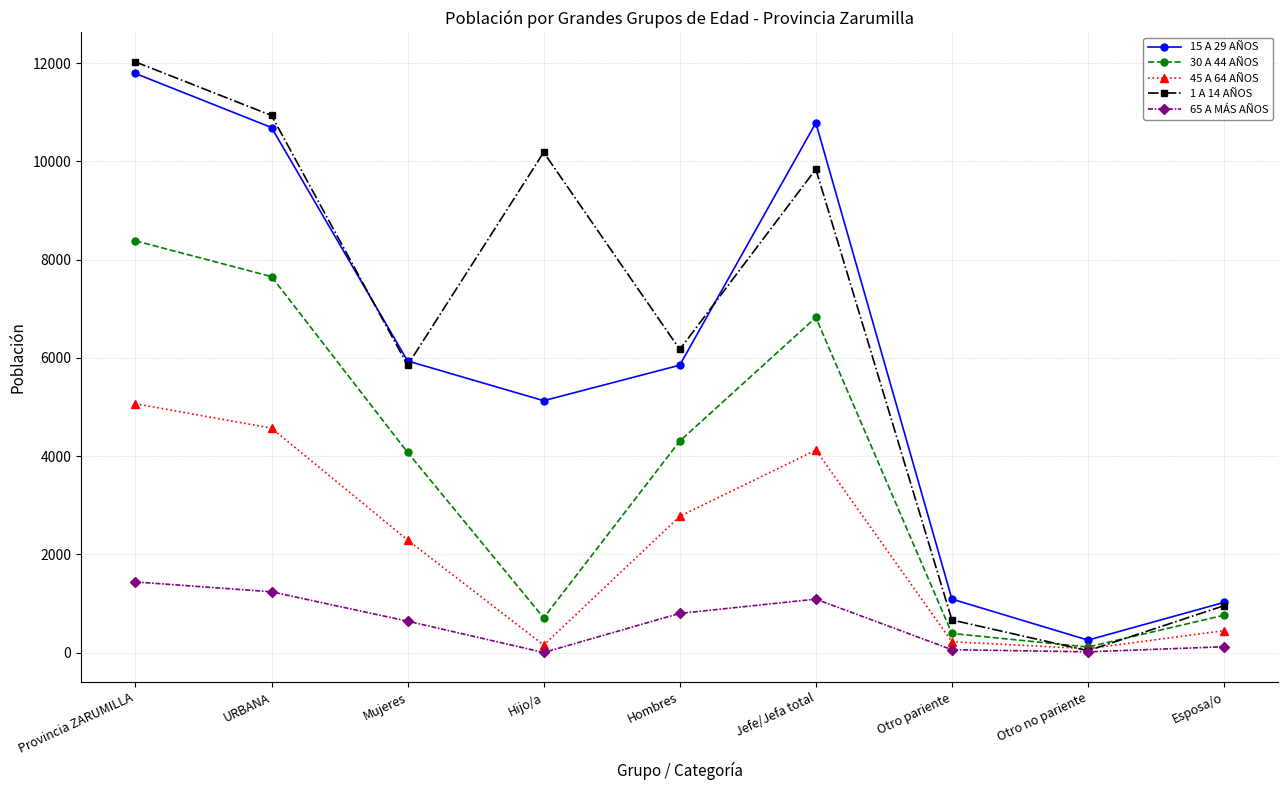

Rank the categories by 1 A 14 AÑOS value from highest to lowest.

Provincia ZARUMILLA, URBANA, Hijo/a, Jefe/Jefa total, Hombres, Mujeres, Esposa/o, Otro pariente, Otro no pariente